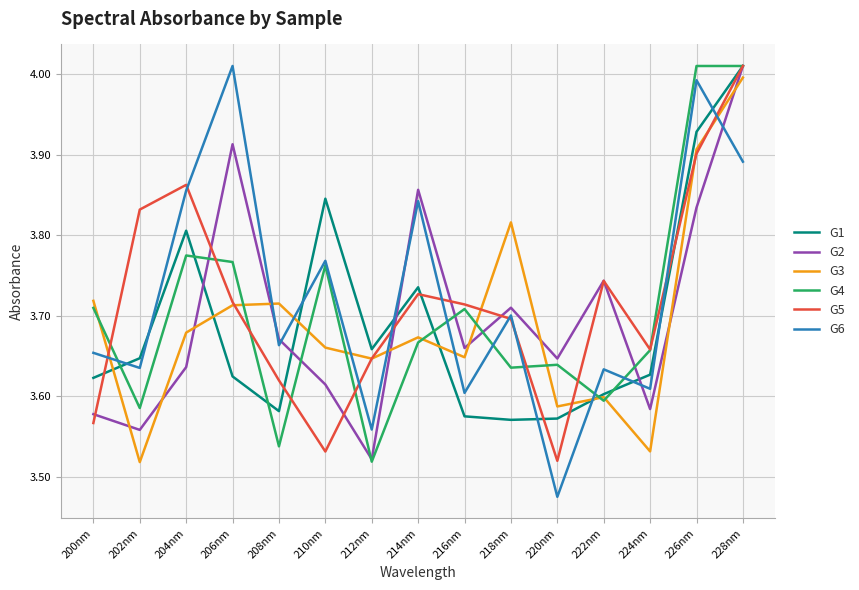

True or false: G6 and G3 cross at least once.

True